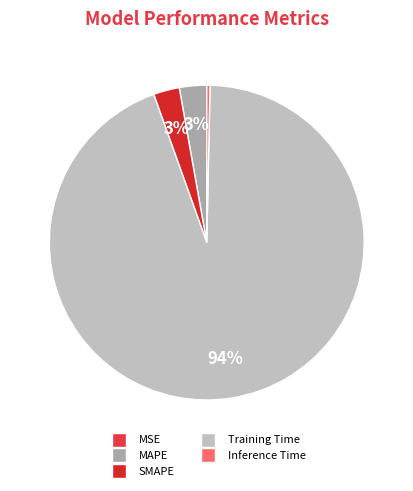

Does MAPE account for over 50% of the chart?

No